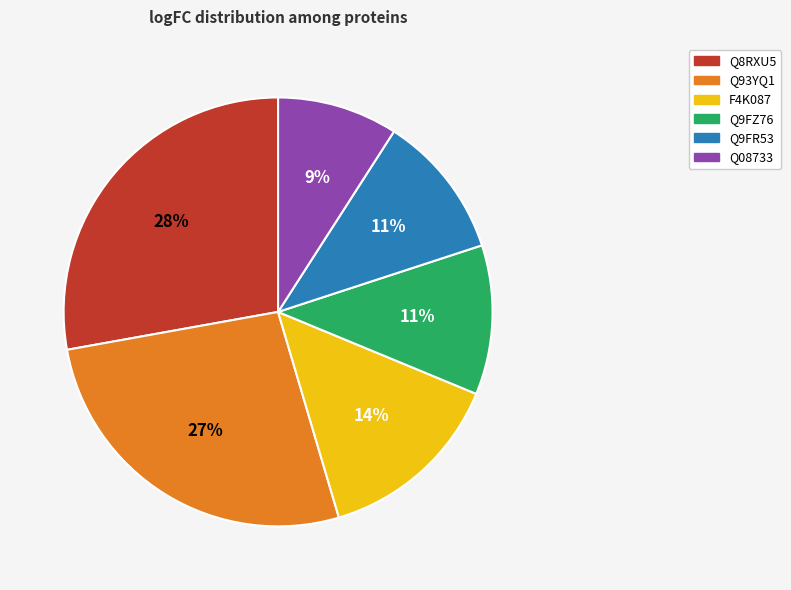

To the nearest percent, what percentage of the pie is Q93YQ1?

27%